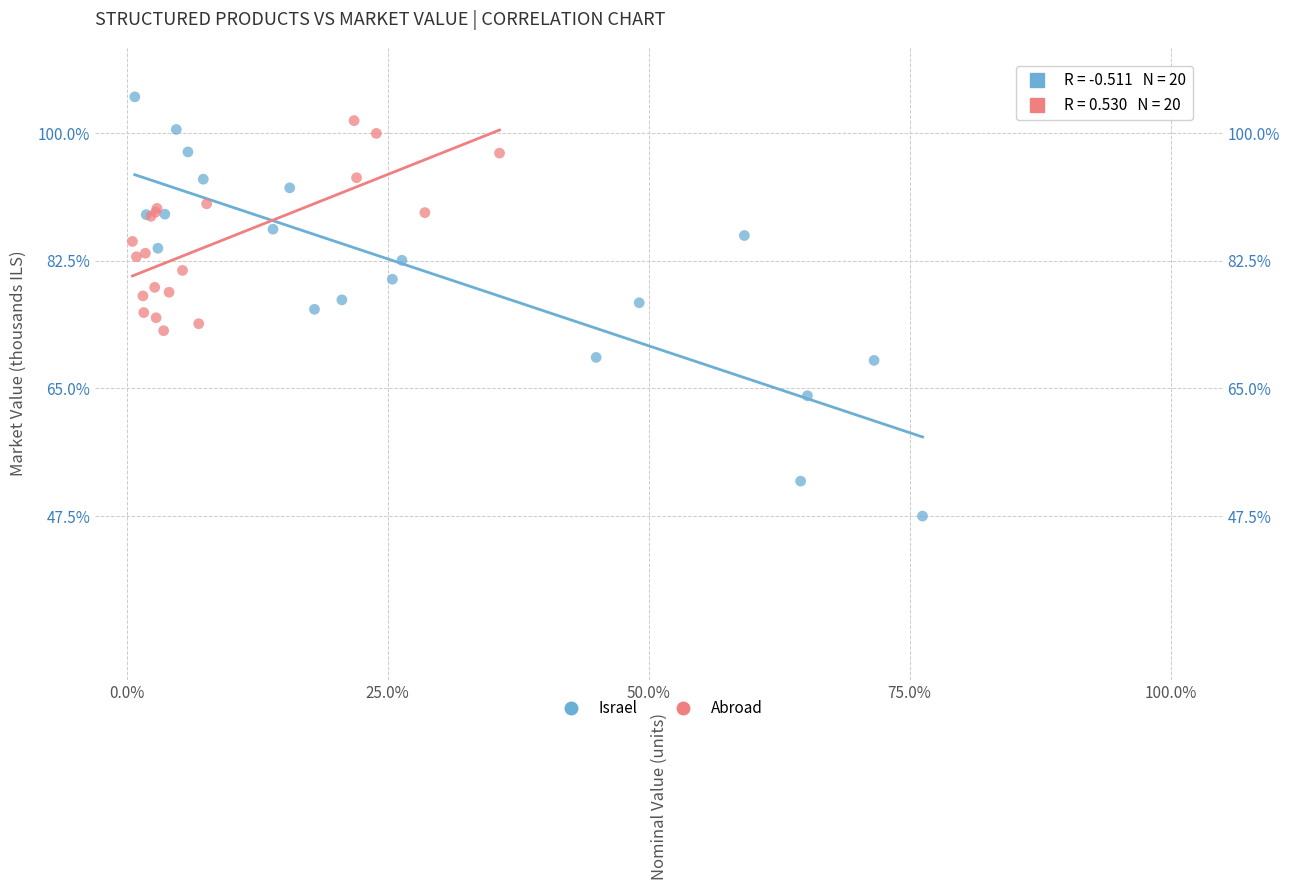

Which series contains the lowest Y value?

Israel